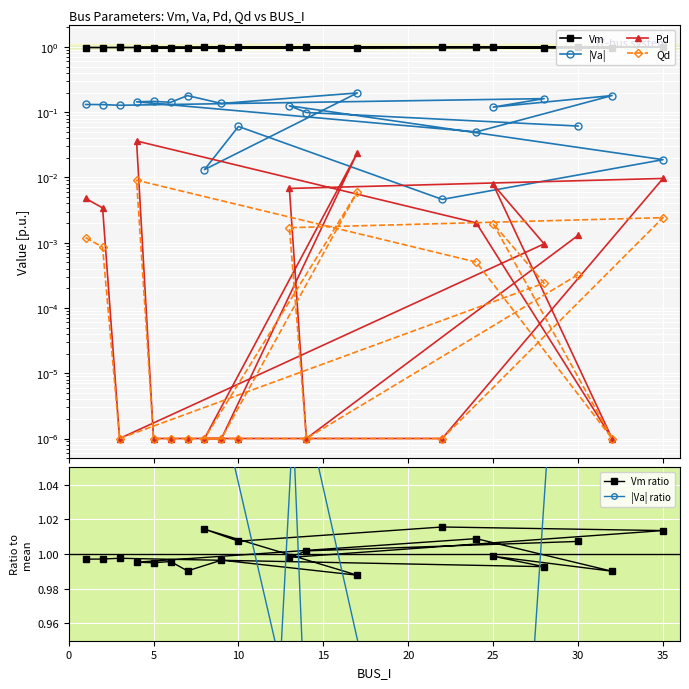

At how many categories does at least one series exceed 1?

20